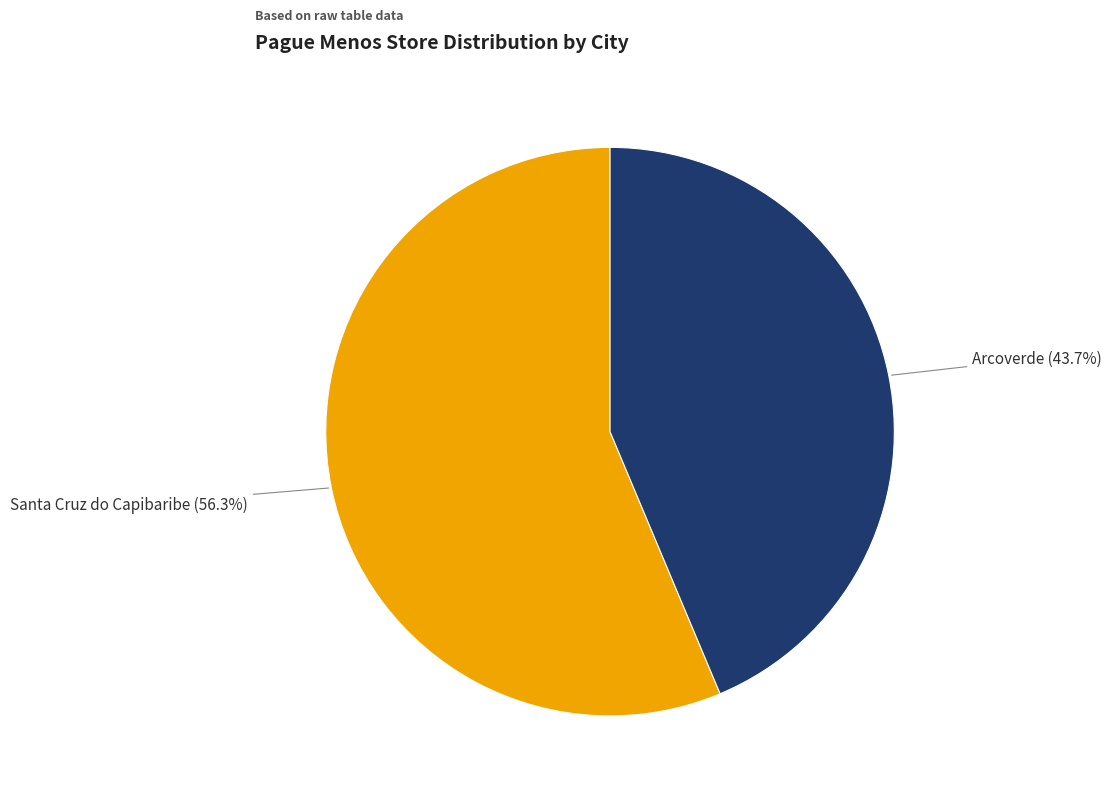

True or false: Arcoverde accounts for 32% of the total.

False